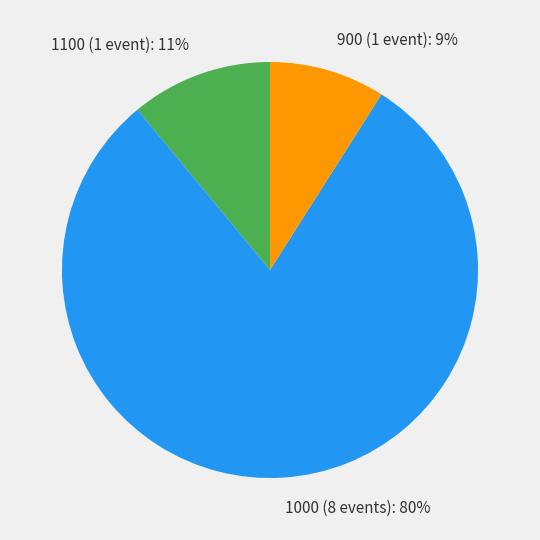

Is there any slice that represents more than half of the pie?

Yes